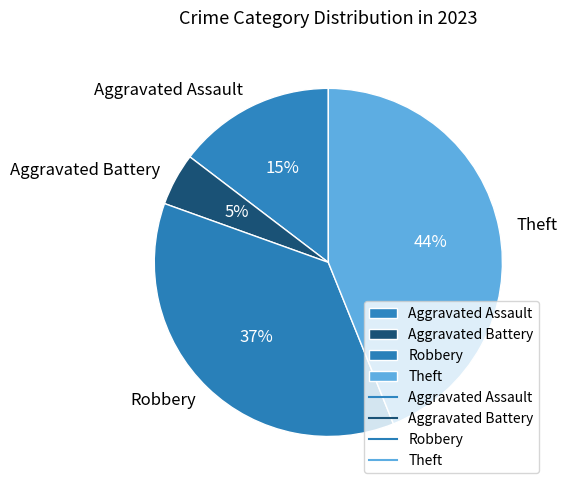

Does any single category account for the majority?

No